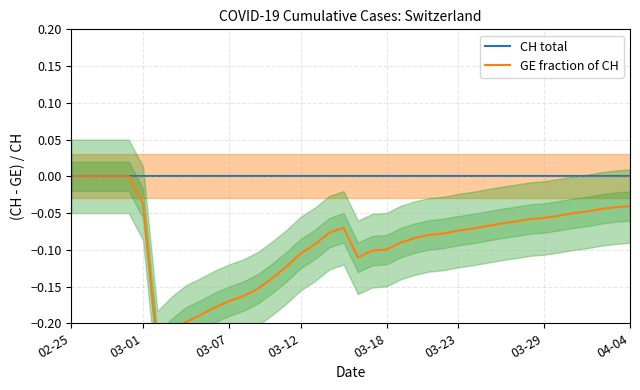

What is the label of the 3rd point from the left?

03-07